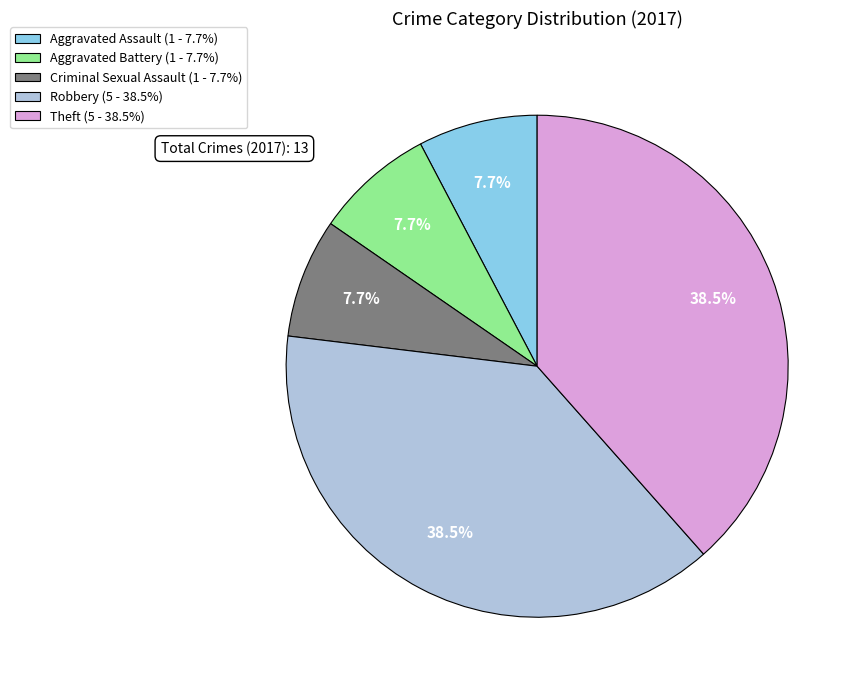

What percentage is NOT represented by Theft?

61.5%